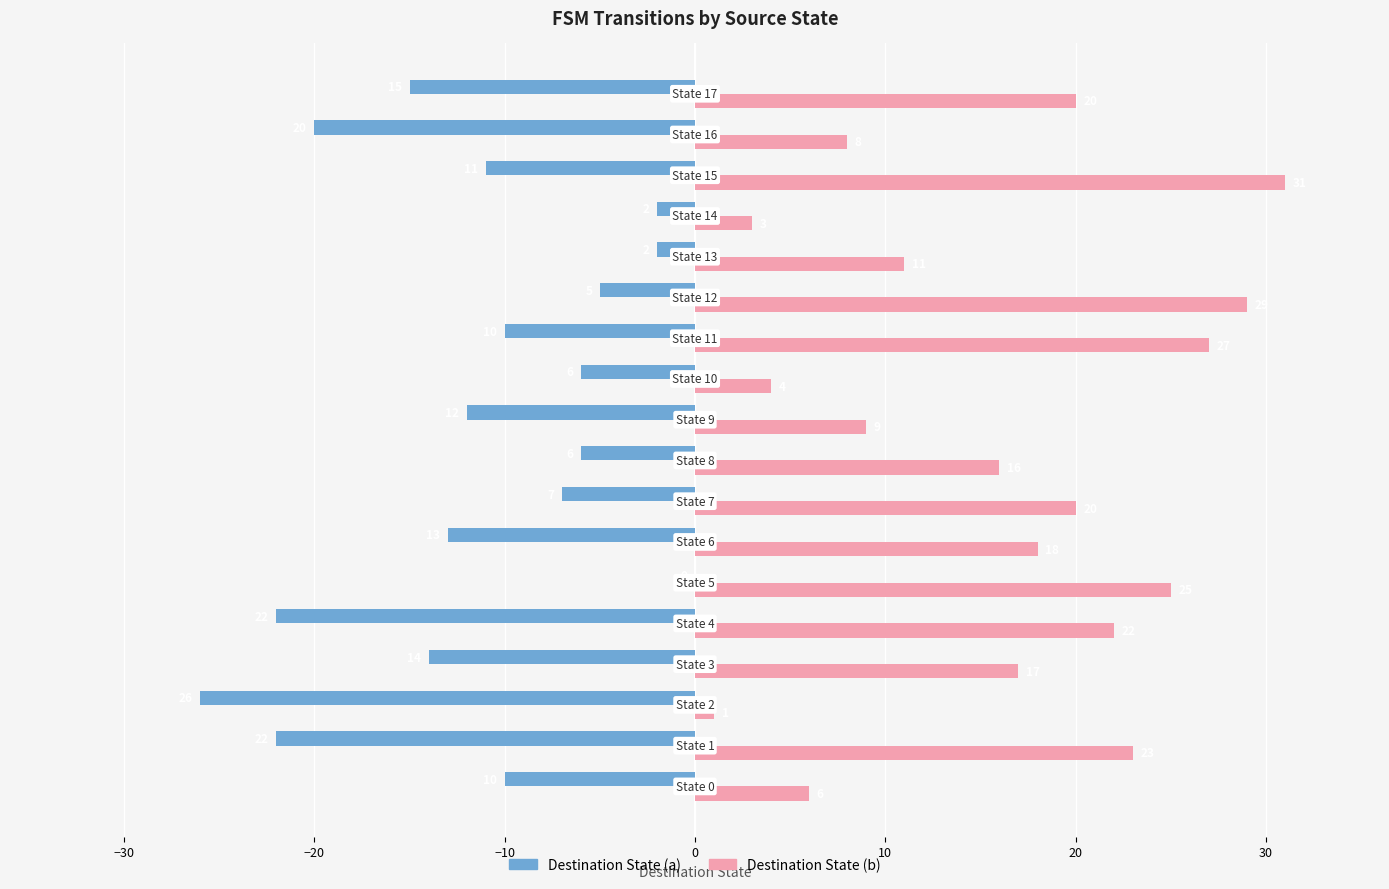

What is the sum of all Destination State (b) values?

290